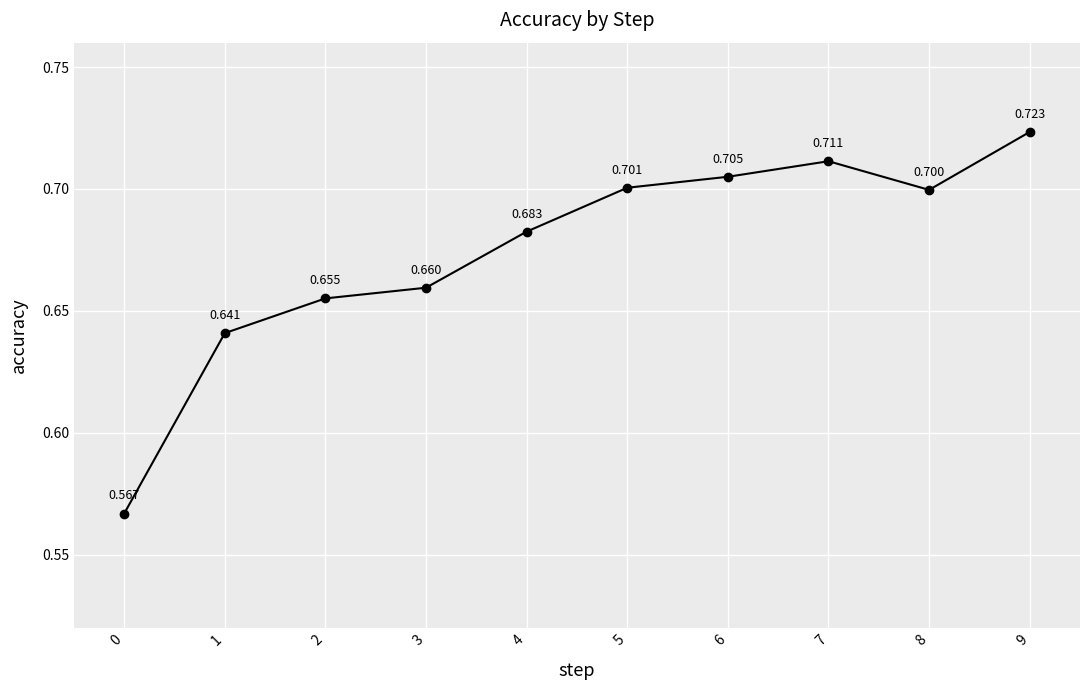

Which label corresponds to the largest value in the chart?

9